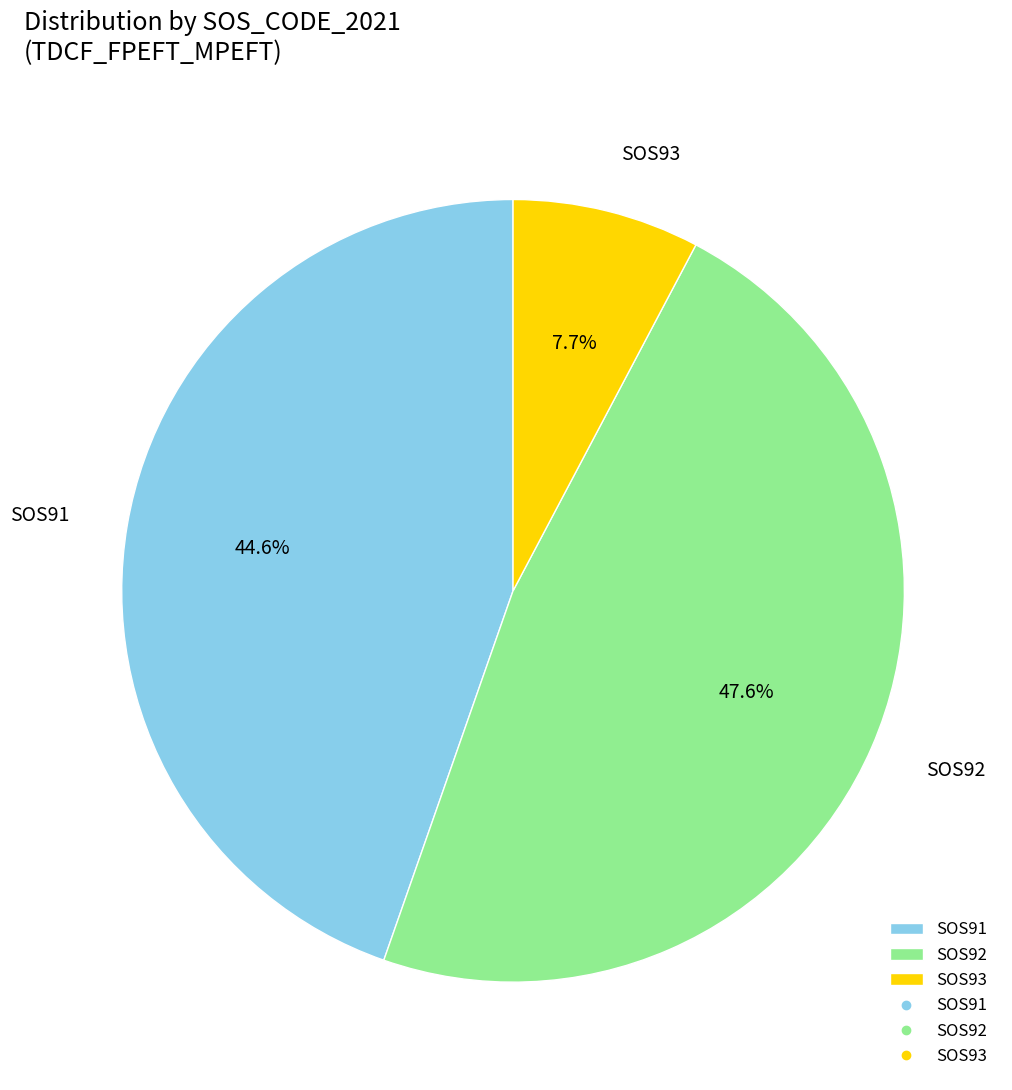

How many segments does this pie chart have?

3